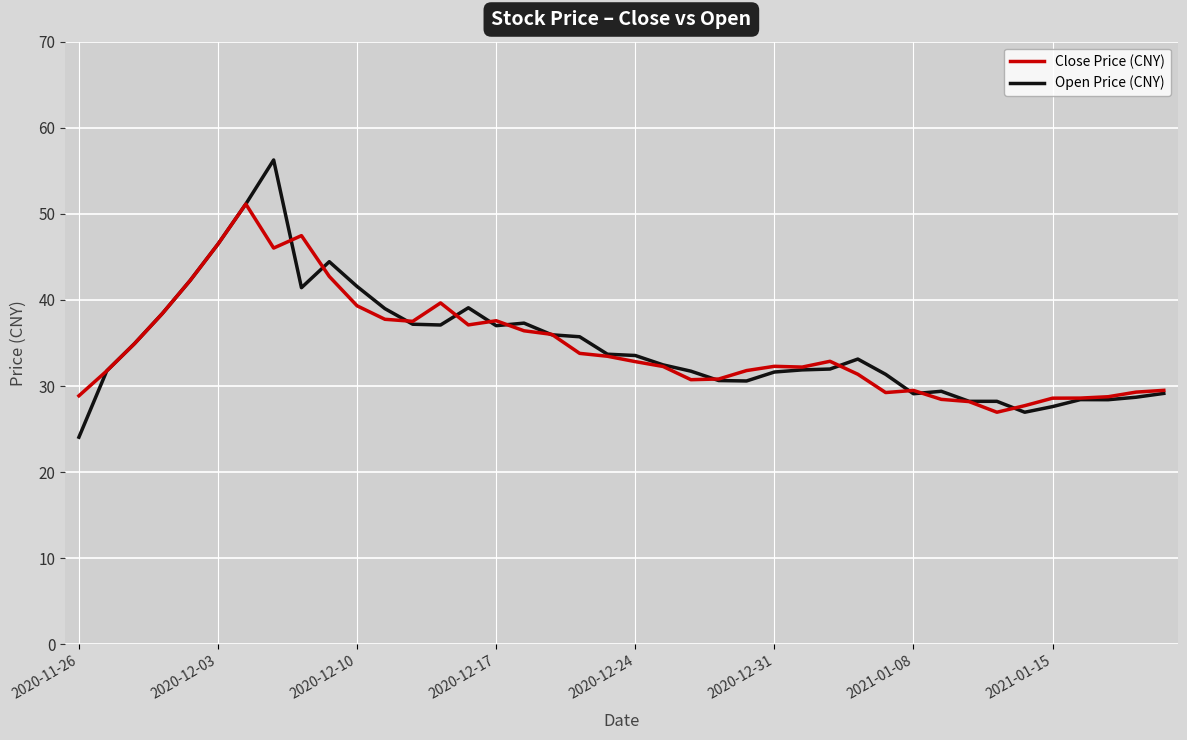

What is the highest value of the Open Price (CNY) series?

56.3